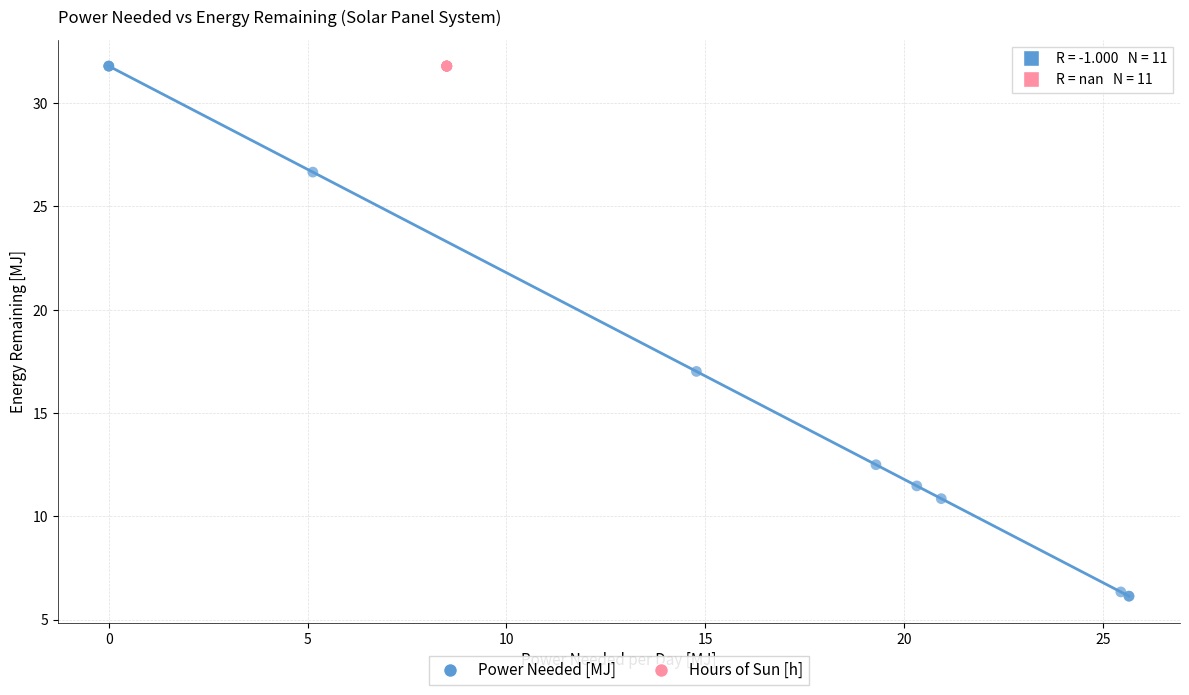

Which series reaches the minimum Y coordinate?

Power Needed [MJ]